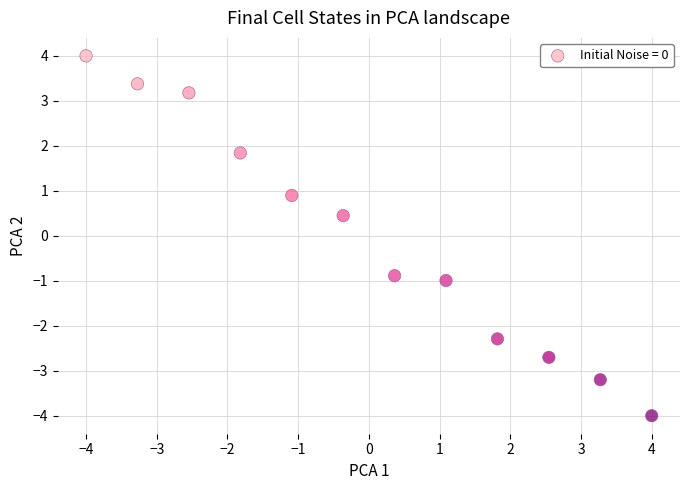

What is the range of X values (max minus min)?

8.0